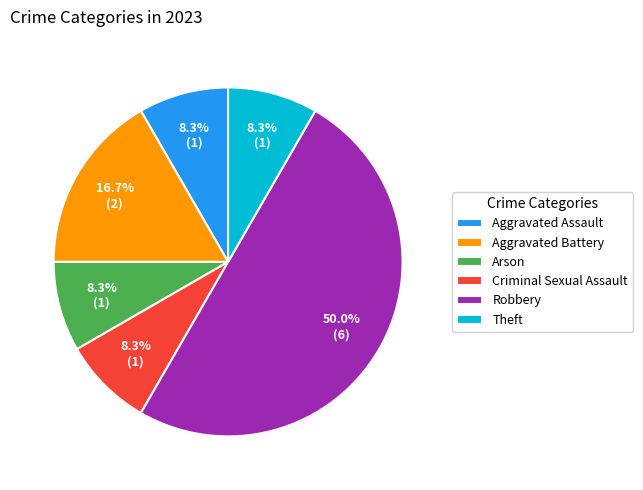

To the nearest percent, what portion does Arson represent?

8%